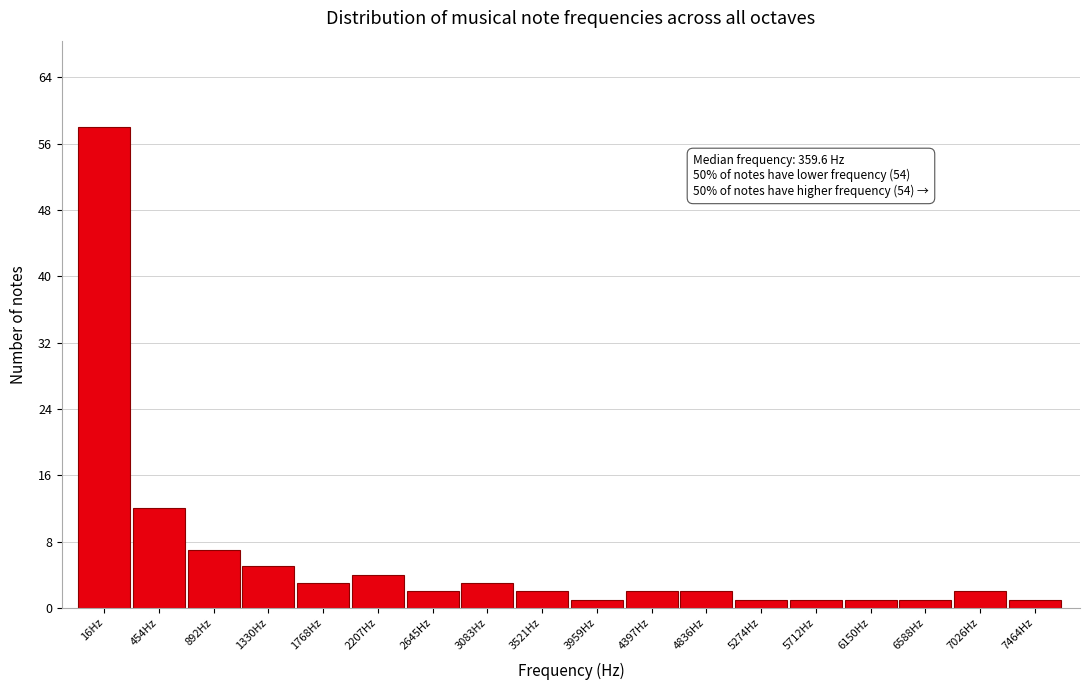

Reading right to left, transcribe all the data shown in this chart.

1	2	1	1	1	1	2	2	1	2	3	2	4	3	5	7	12	58